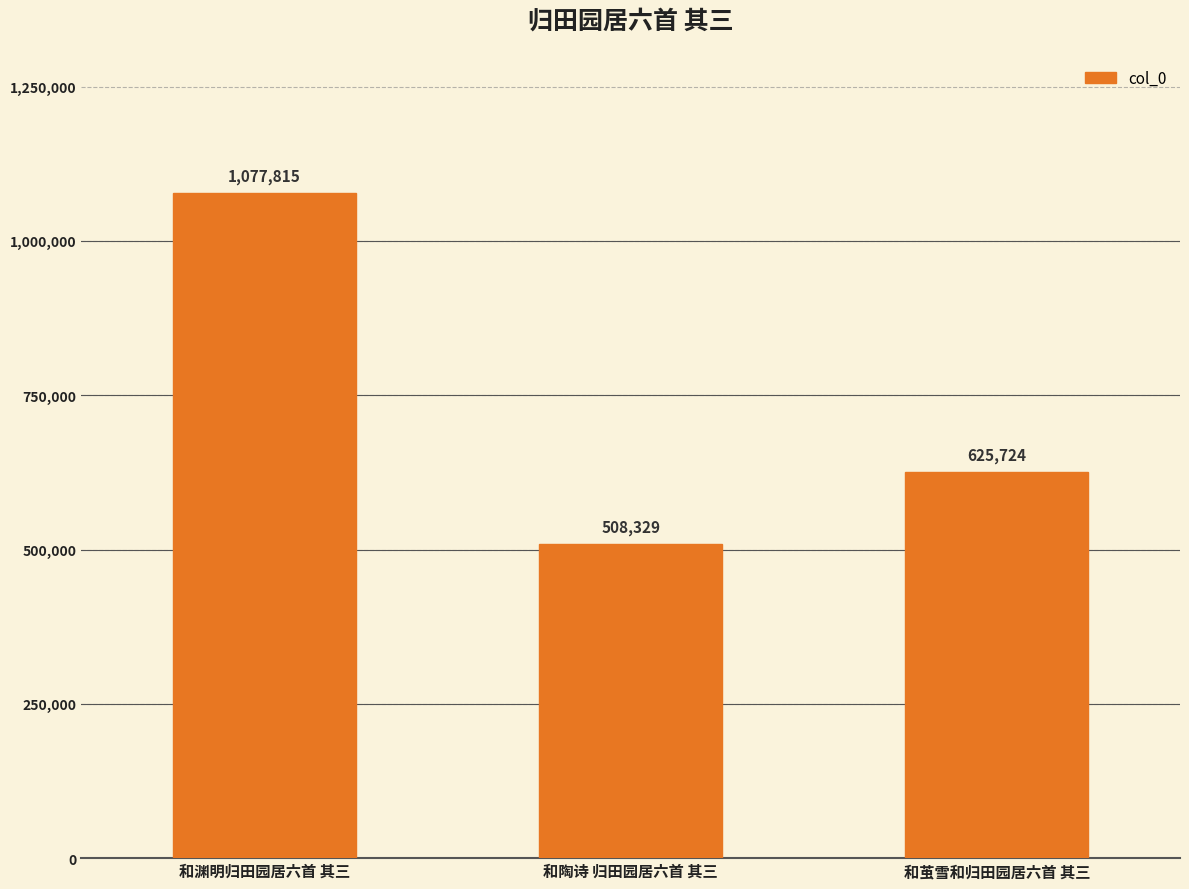

How many series are shown in this chart?

1